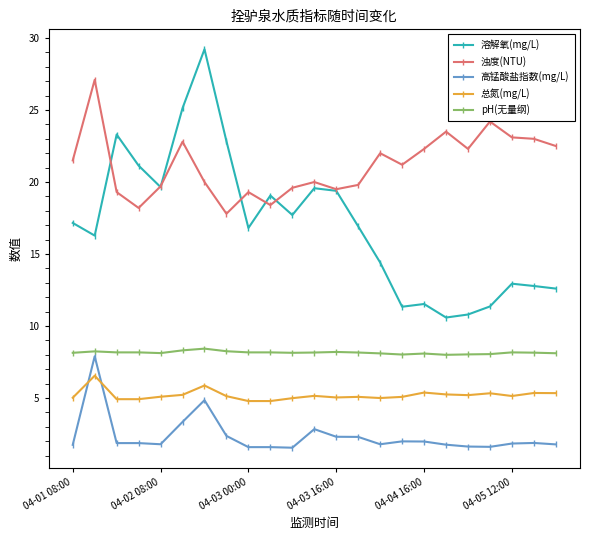

List the series in order of their overall mean, lowest first.

高锰酸盐指数(mg/L), 总氮(mg/L), pH(无量纲), 溶解氧(mg/L), 浊度(NTU)